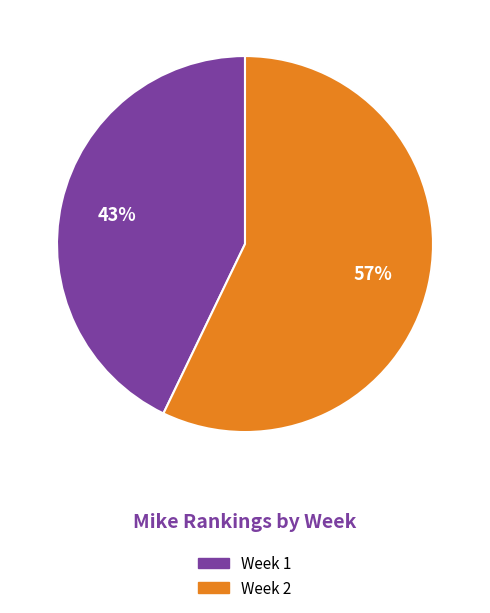

Do Week 2 and Week 1 together represent more than half of the pie?

Yes